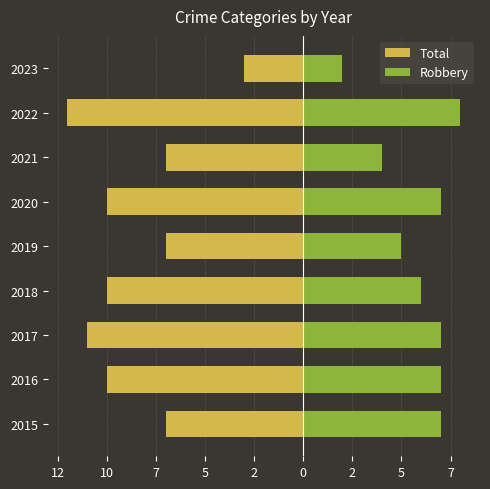

What is the spread (max minus min) of values at 2019?

12